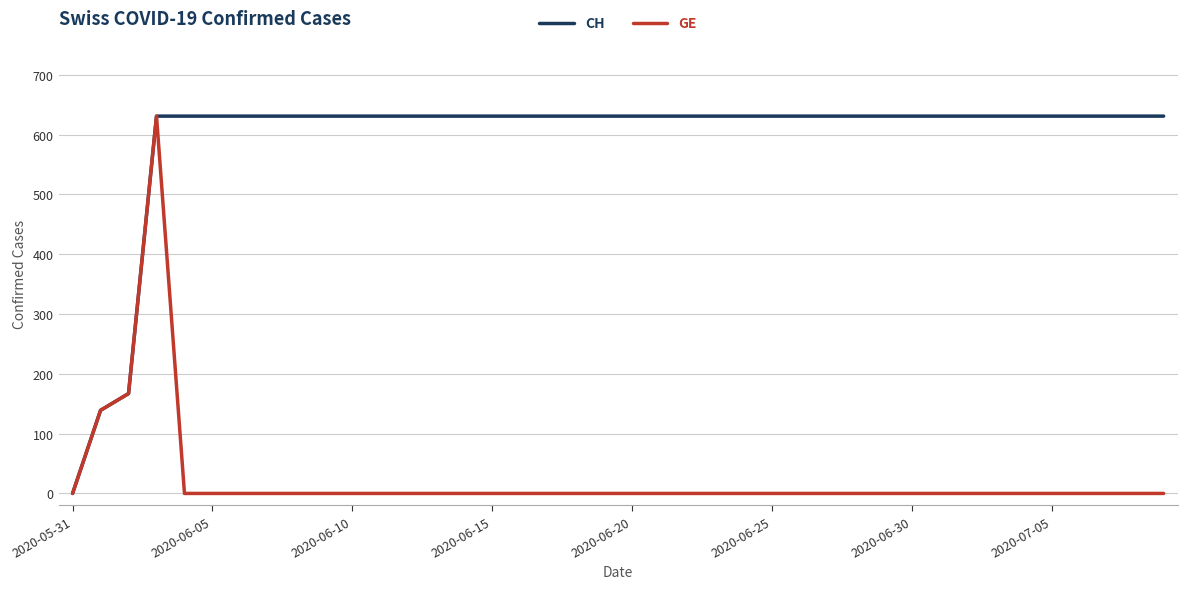

What is the maximum value for GE?

631